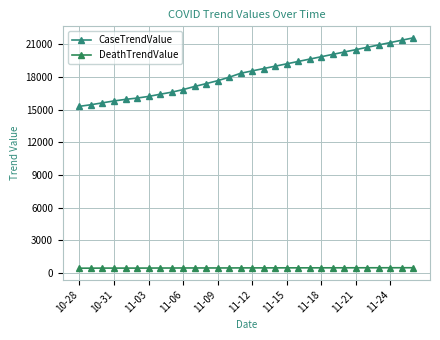

How many lines are shown in the chart?

2